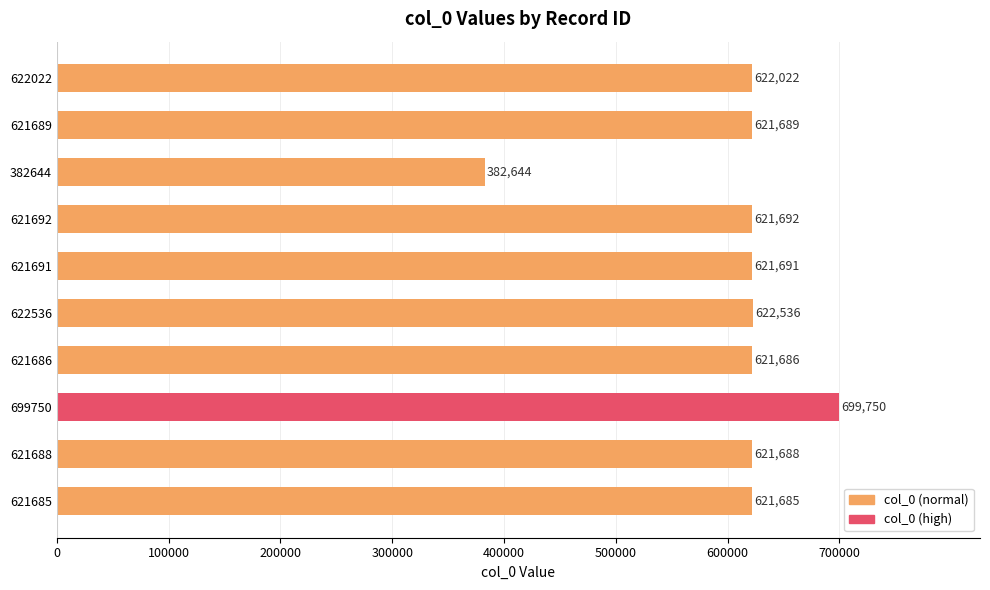

What is the sum of all values?

6057083